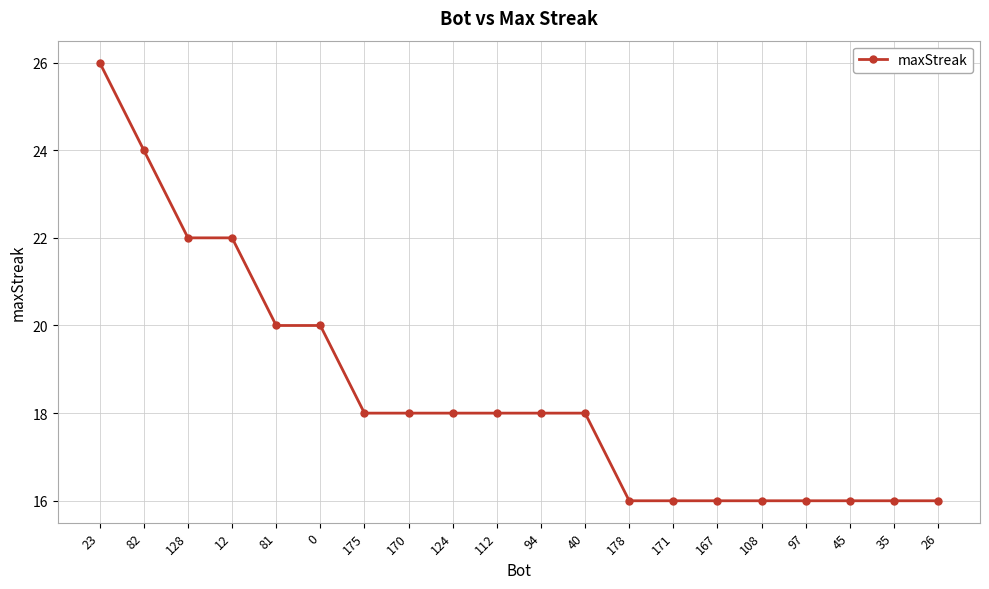

What is the smallest value displayed?

16